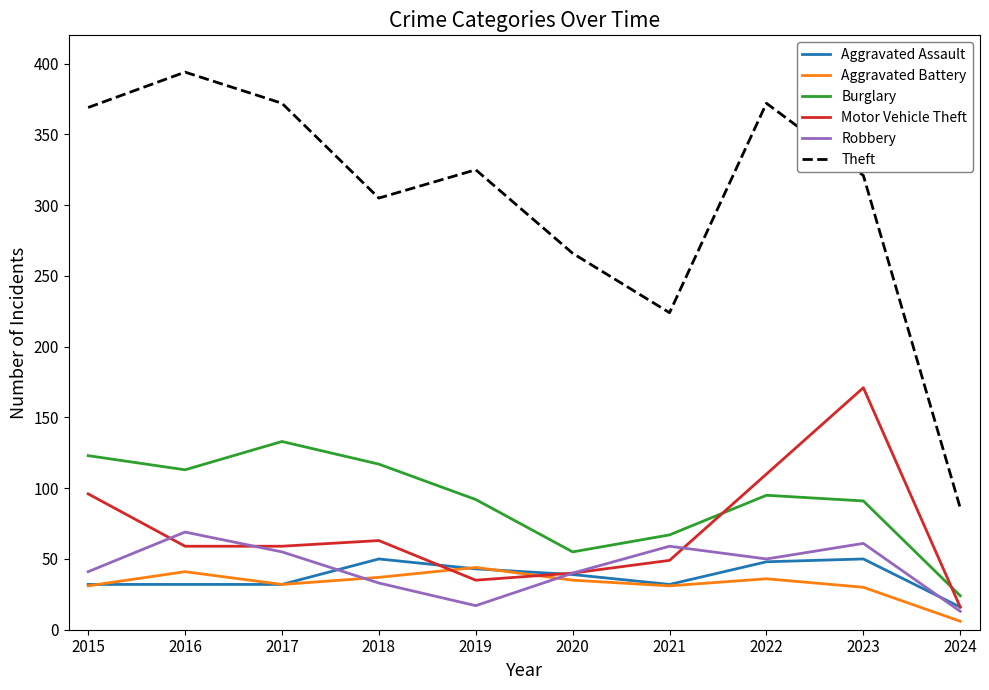

How many interior local valleys does the Theft series have?

2